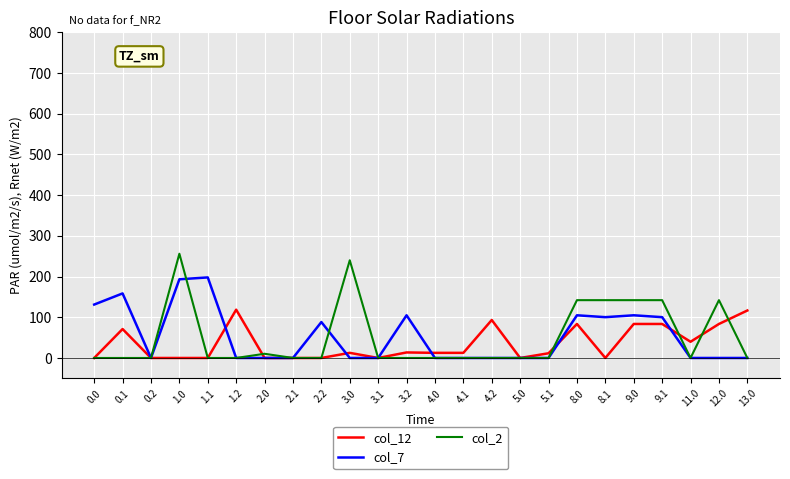

At which category is the sum across all series the highest?

1.0